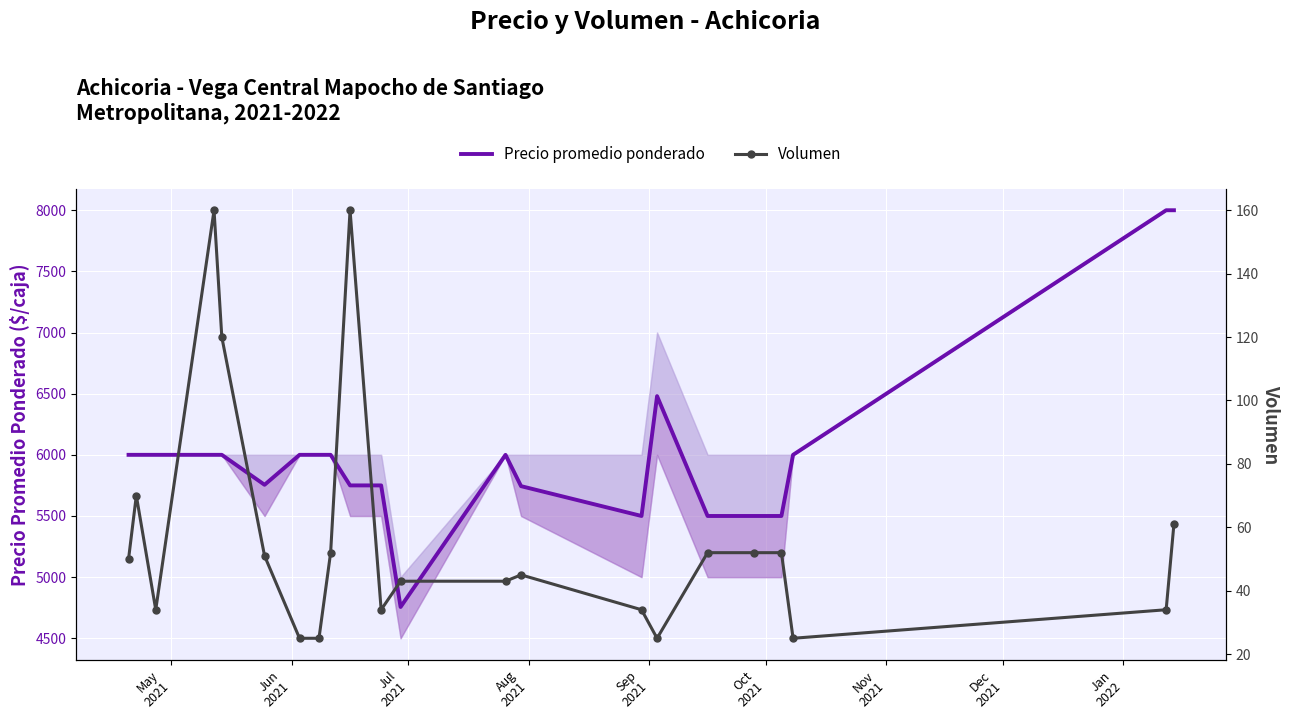

How many interior local valleys does the Volumen series have?

4